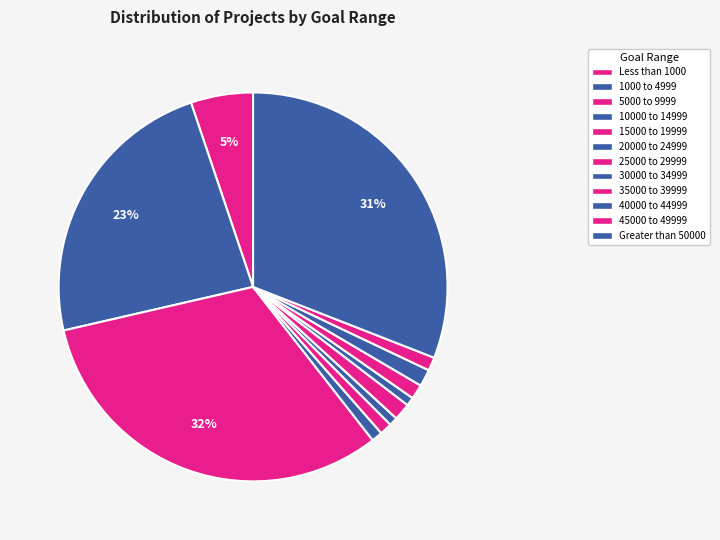

Which slice is the largest?

5000 to 9999